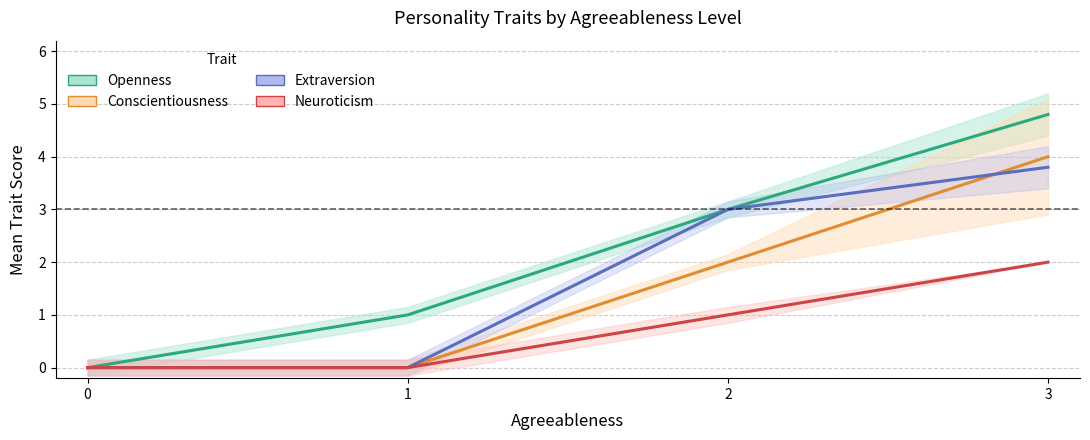

Which series has the largest range (max minus min)?

Openness